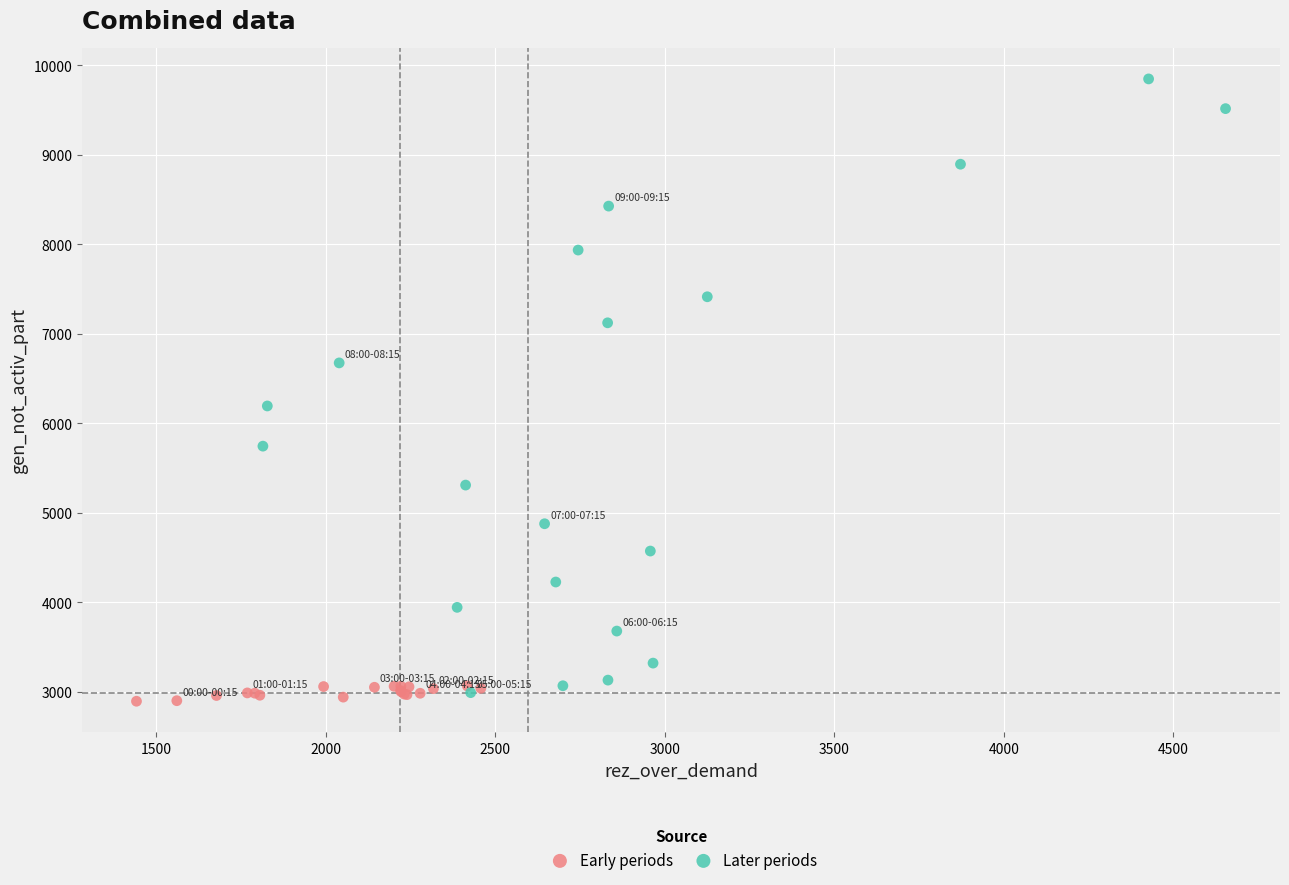

Which series reaches the maximum Y coordinate?

Later periods